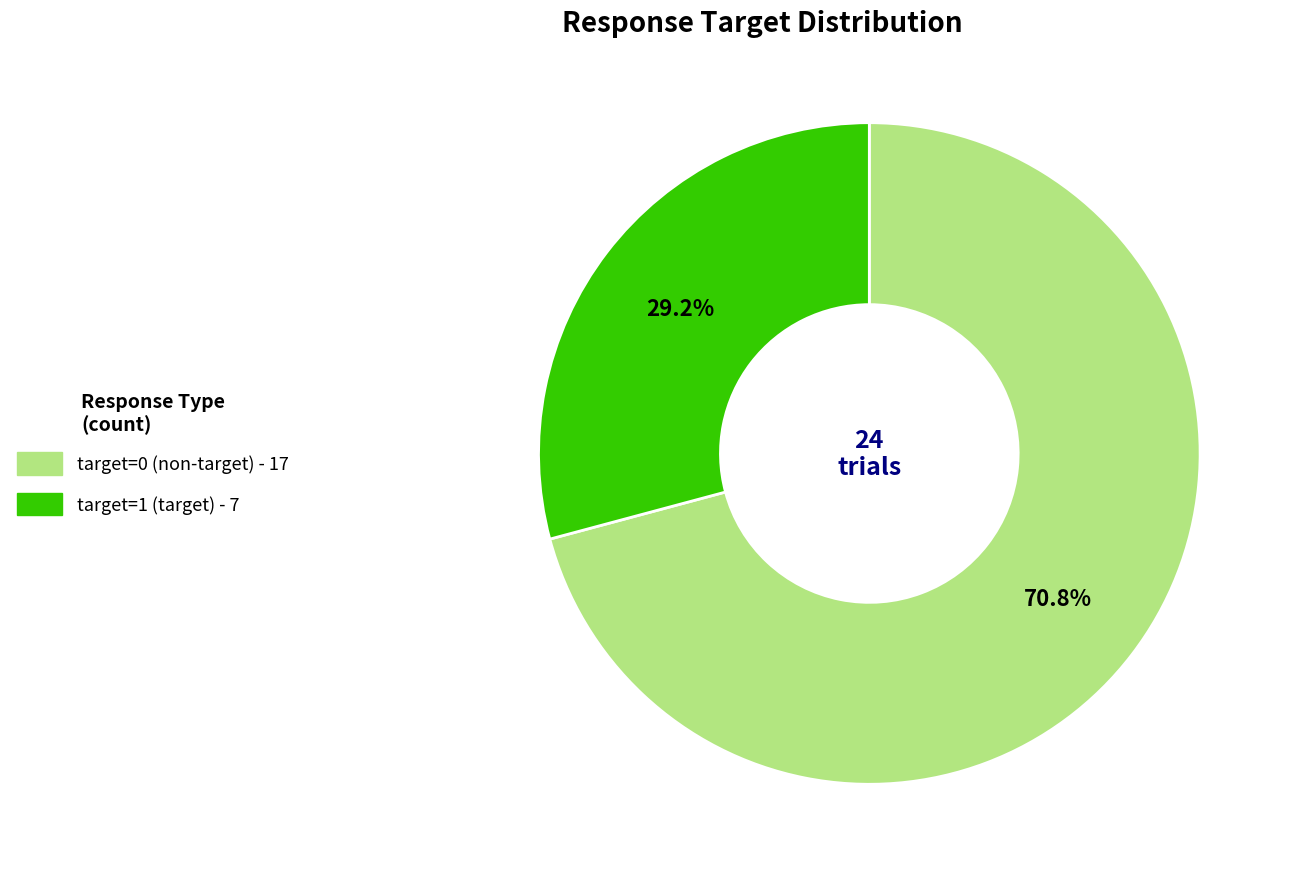

True or false: target=1 accounts for 29% of the total.

True